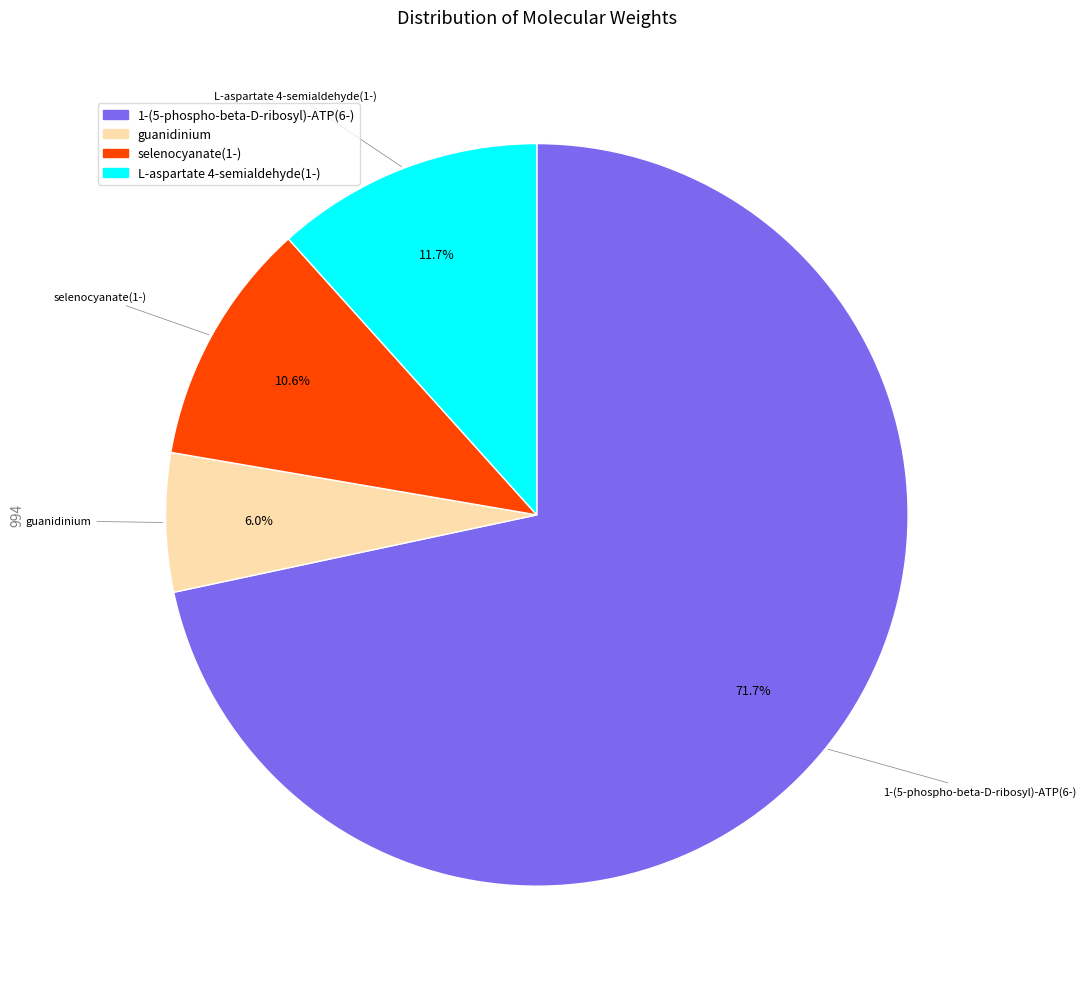

What is the majority slice?

1-(5-phospho-beta-D-ribosyl)-ATP(6-)